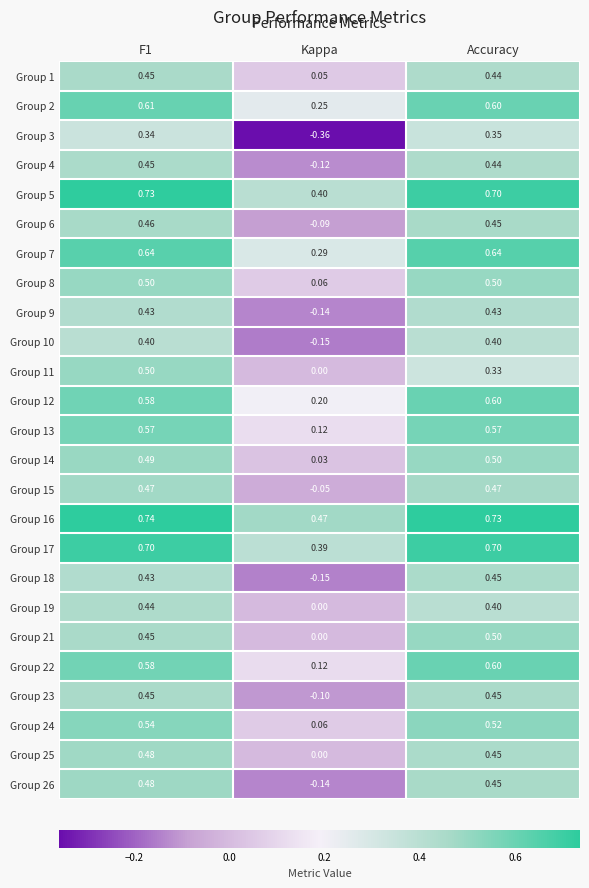

How many positive values does the Group 23 series have?

2